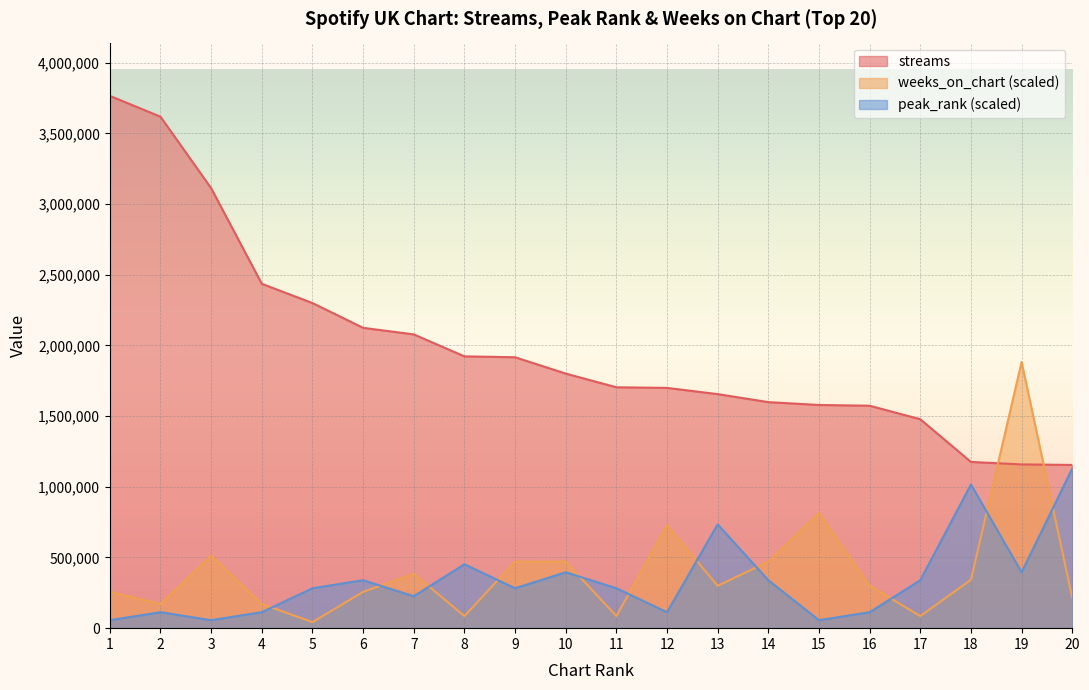

How many values in the streams series exceed 1801043?

9